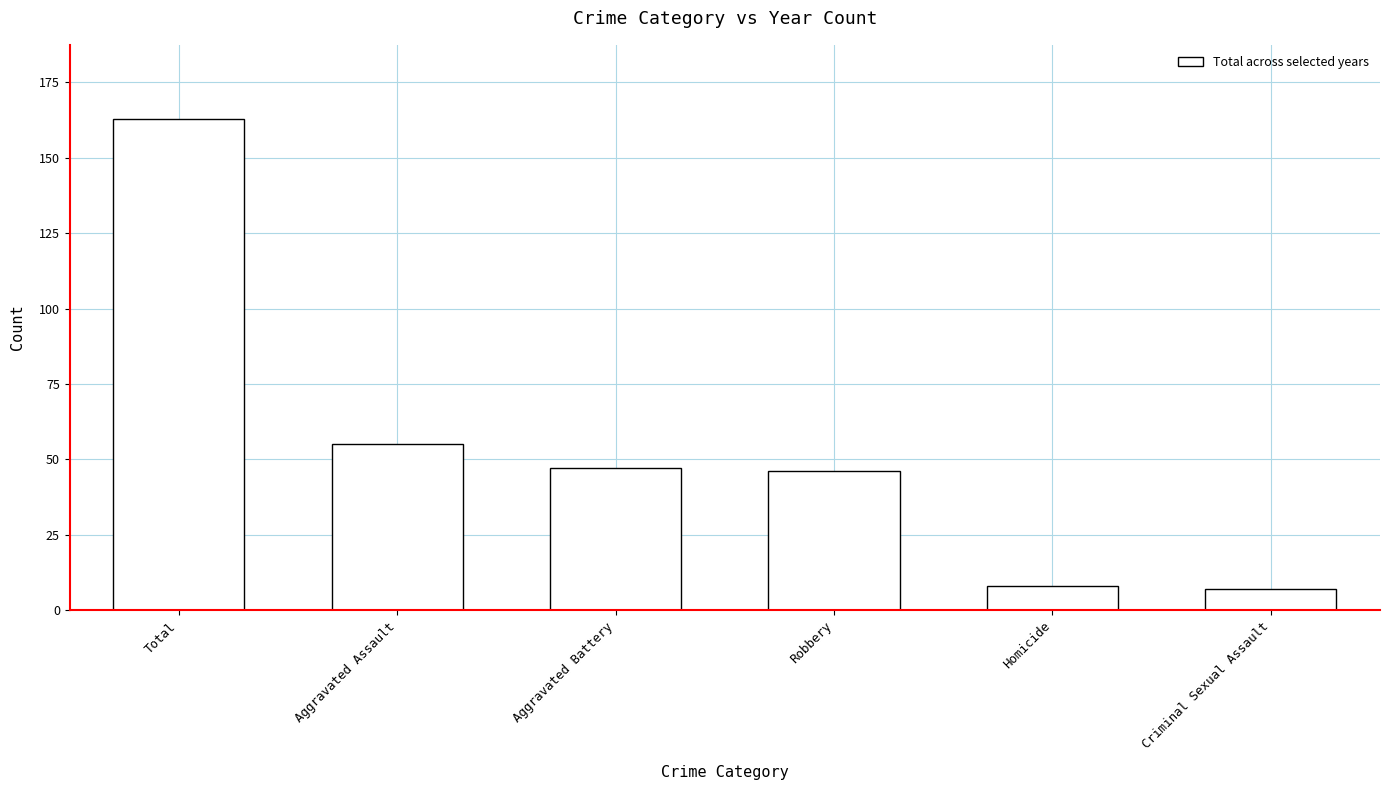

Approximately how many times larger is the value at Homicide compared to Criminal Sexual Assault?

1.1